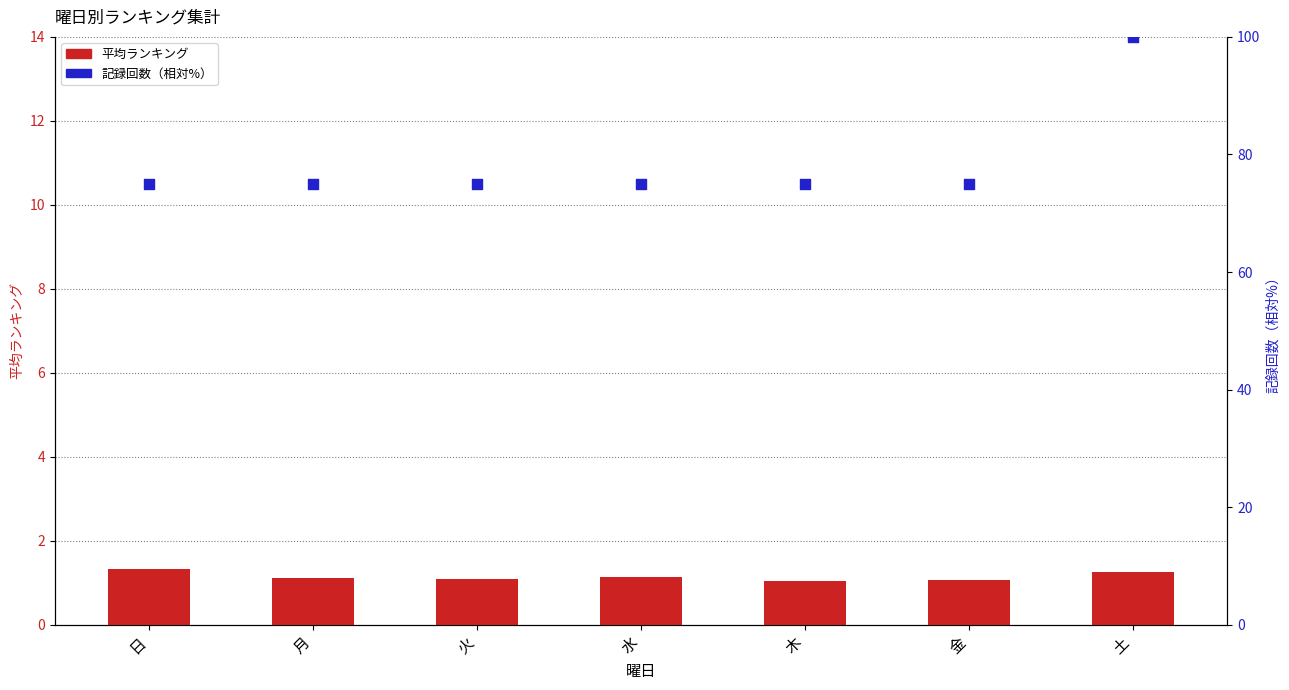

Which series reaches the maximum Y coordinate?

記録回数（相対%）